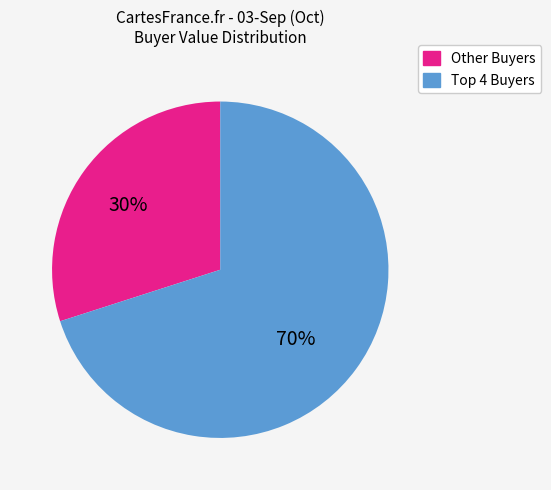

To the nearest percent, what is the average slice percentage?

50%